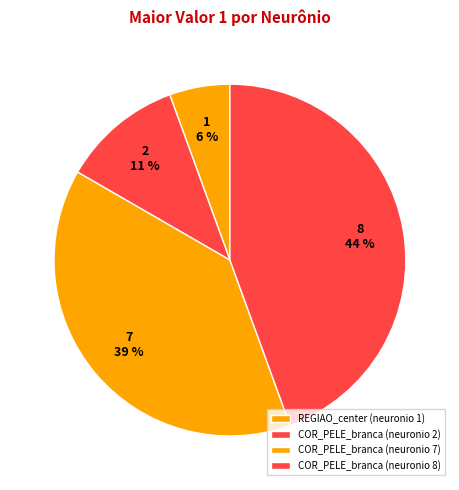

Which slice is the smallest?

X.REGIAO_center..